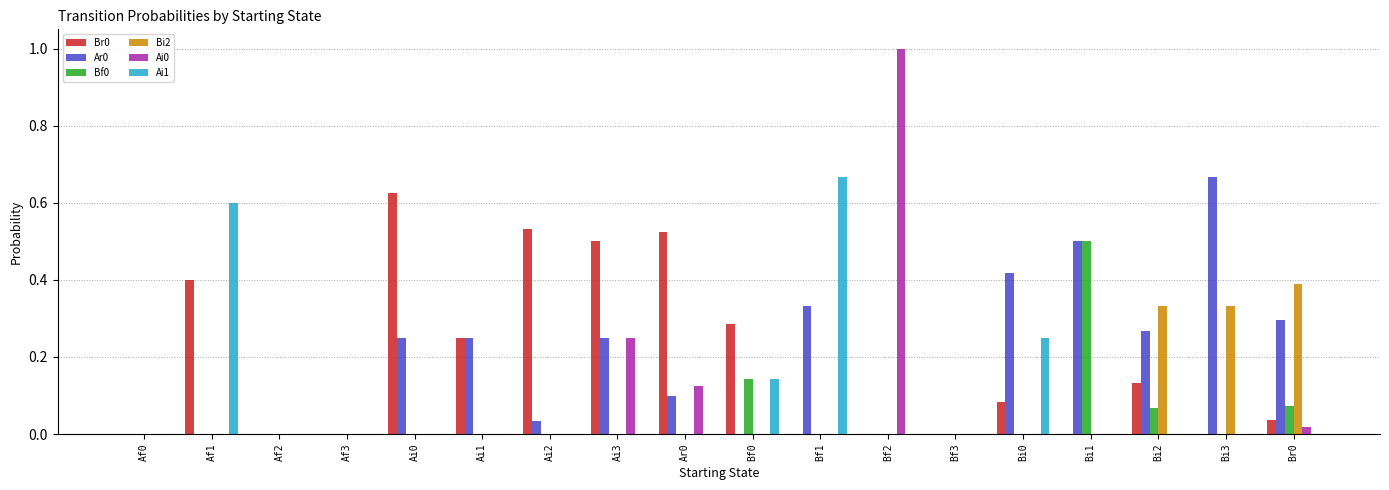

Is the value of Ar0 at Br0 greater than the value of Bf0 at Af2?

Yes